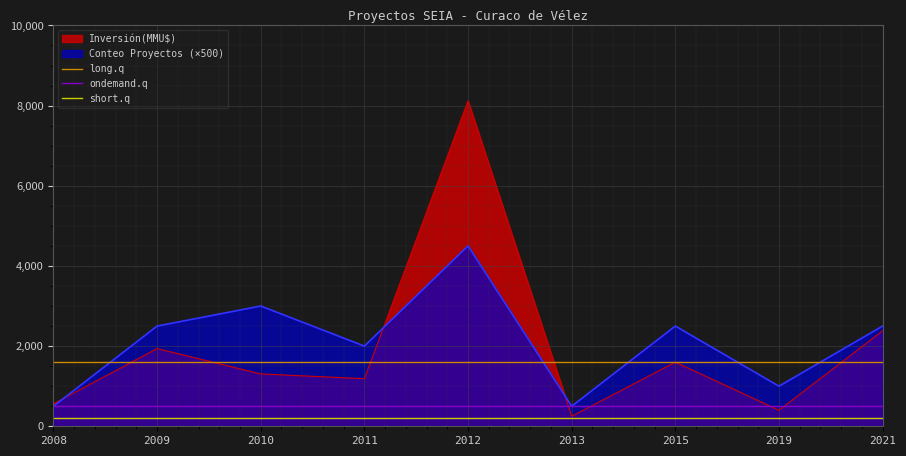

What is the average value of the short.q series?

200